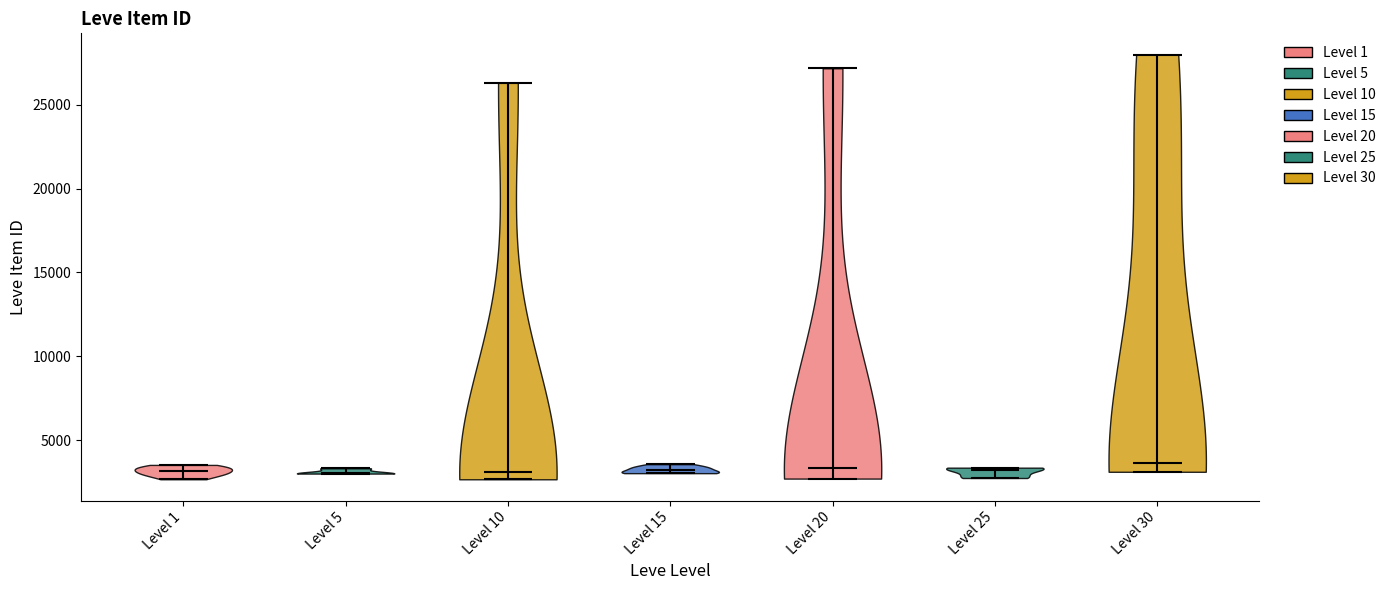

What is the lowest point the violin for Level 1 reaches on the y-axis? The values are not printed on the chart, so give them approximately, as read against the axis.

2500